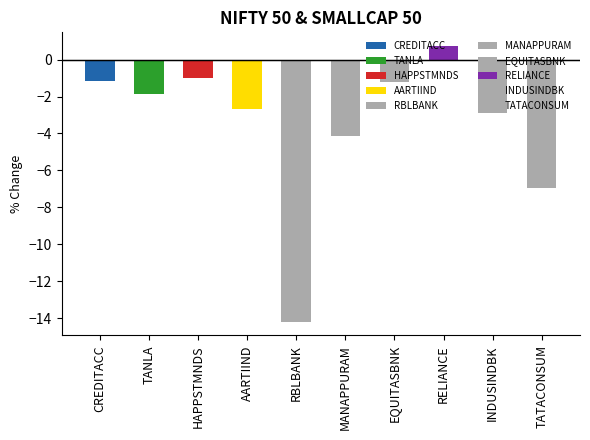

Reading right to left, list all the values displayed in this chart.

TATACONSUM=-7.0	INDUSINDBK=-2.9	RELIANCE=0.7	EQUITASBNK=-1.2	MANAPPURAM=-4.2	RBLBANK=-14.2	AARTIIND=-2.7	HAPPSTMNDS=-1.0	TANLA=-1.9	CREDITACC=-1.1